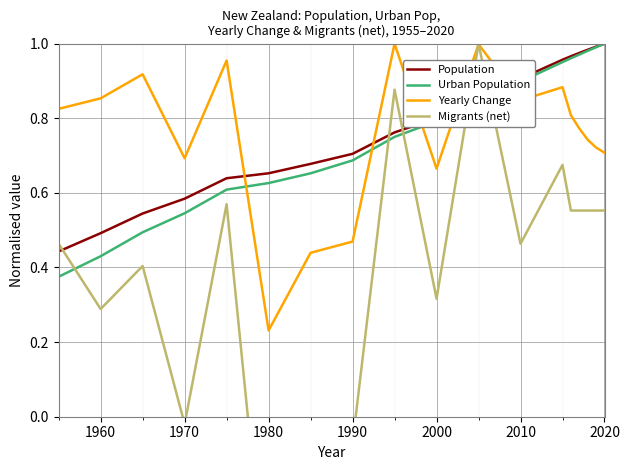

True or false: Population has more than 1 interior local peaks.

False